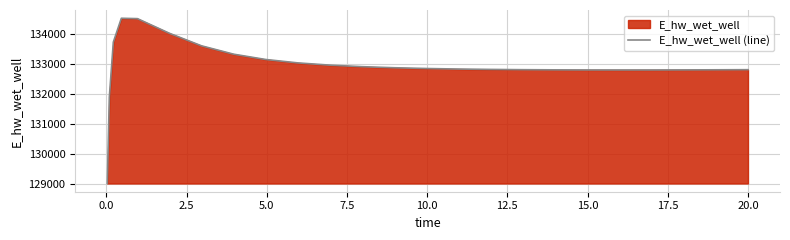

What is the greatest value displayed?

134520.1